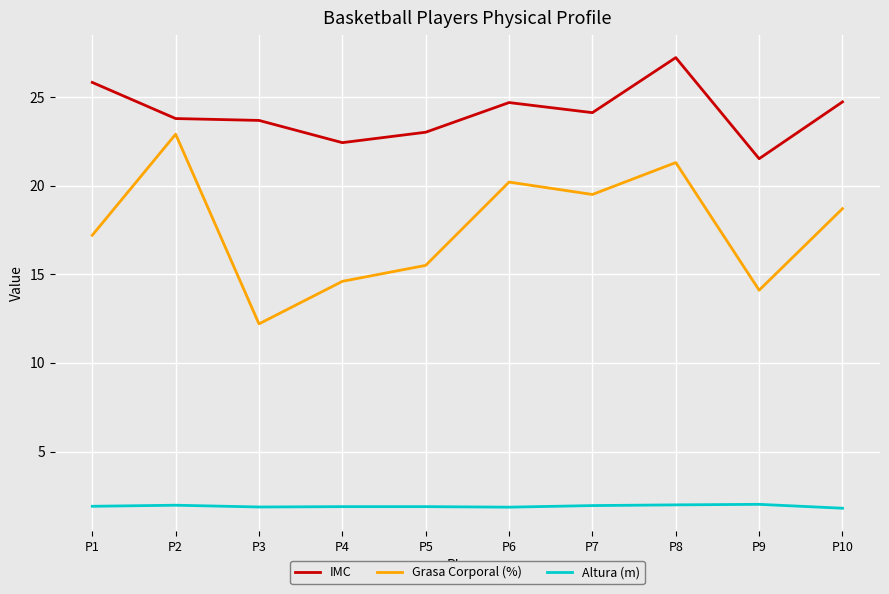

Rank the series by their maximum value, from highest to lowest.

IMC, Grasa Corporal (%), Altura (m)